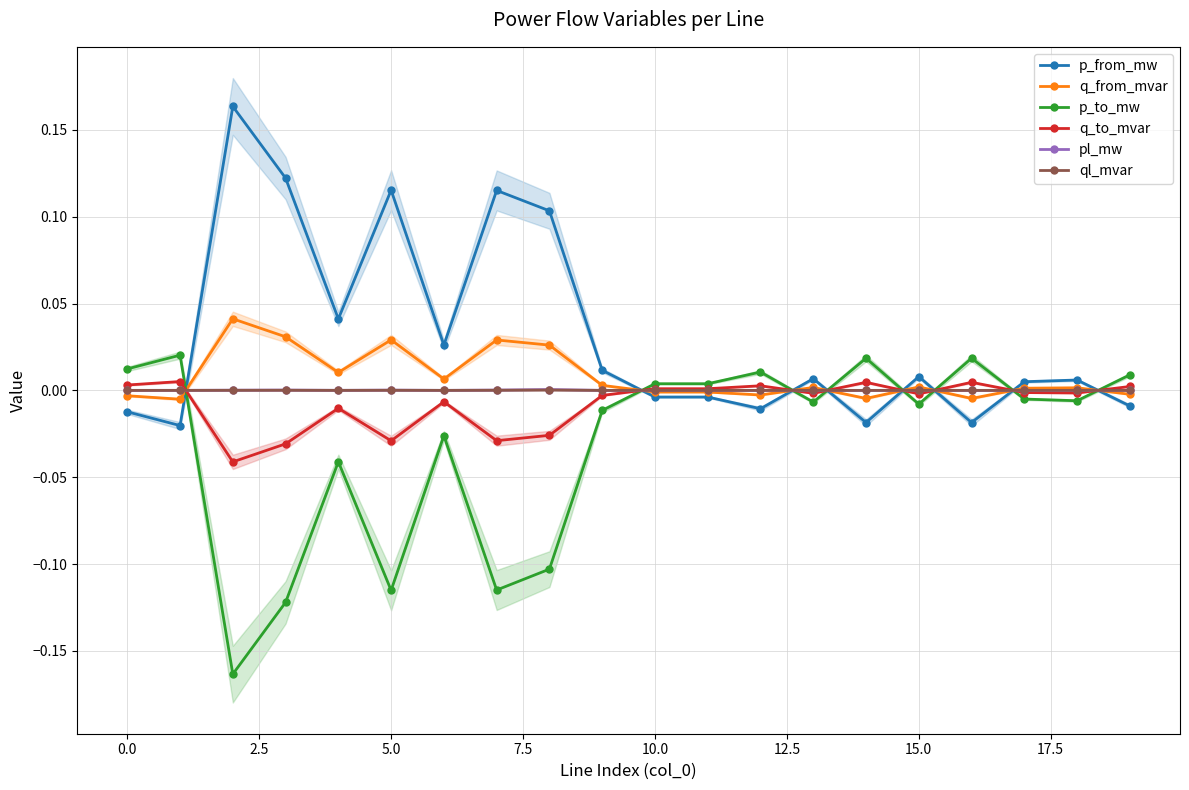

True or false: ql_mvar has more than 1 points higher than both neighbors.

True